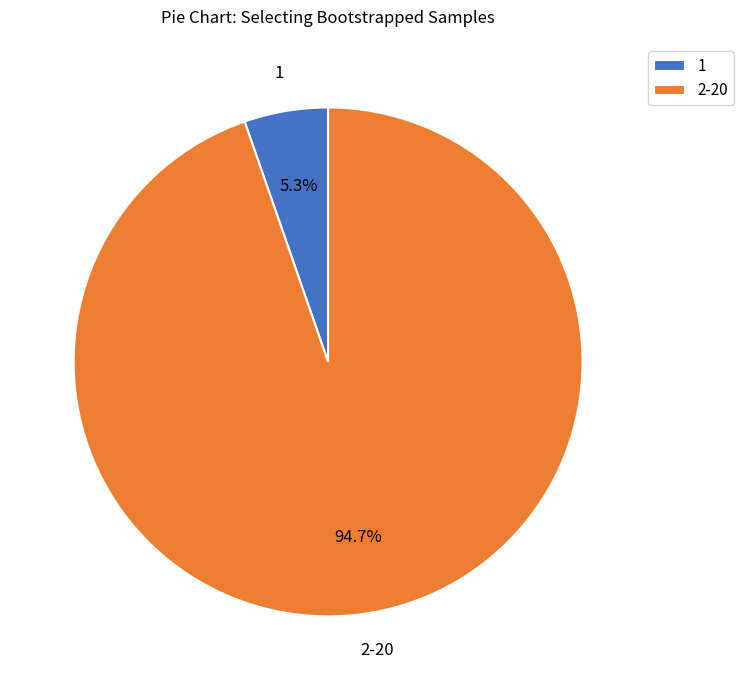

Which slice is the smallest?

1